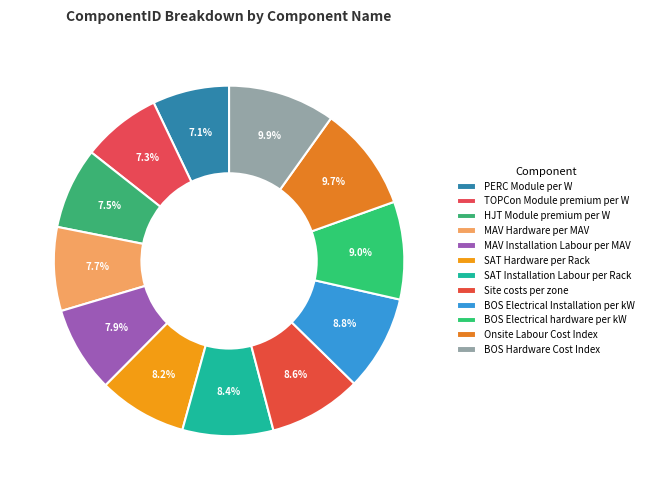

To the nearest percent, what is the difference between the largest and smallest slice percentages?

3%